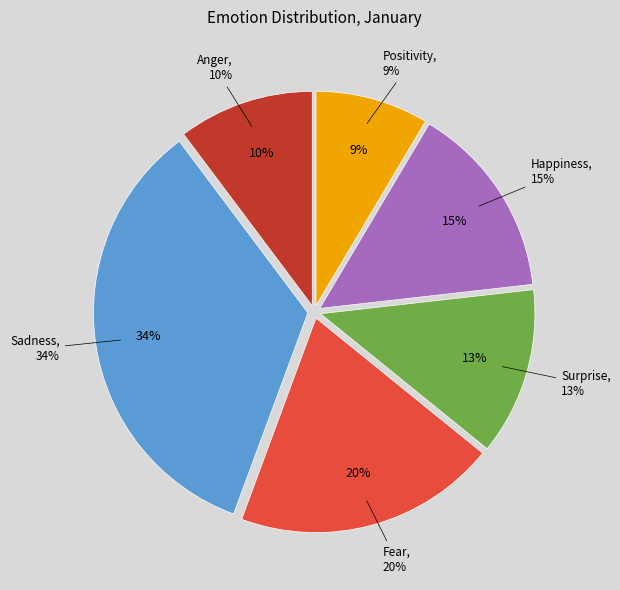

What percentage is the Anger slice, to the nearest percent?

10%